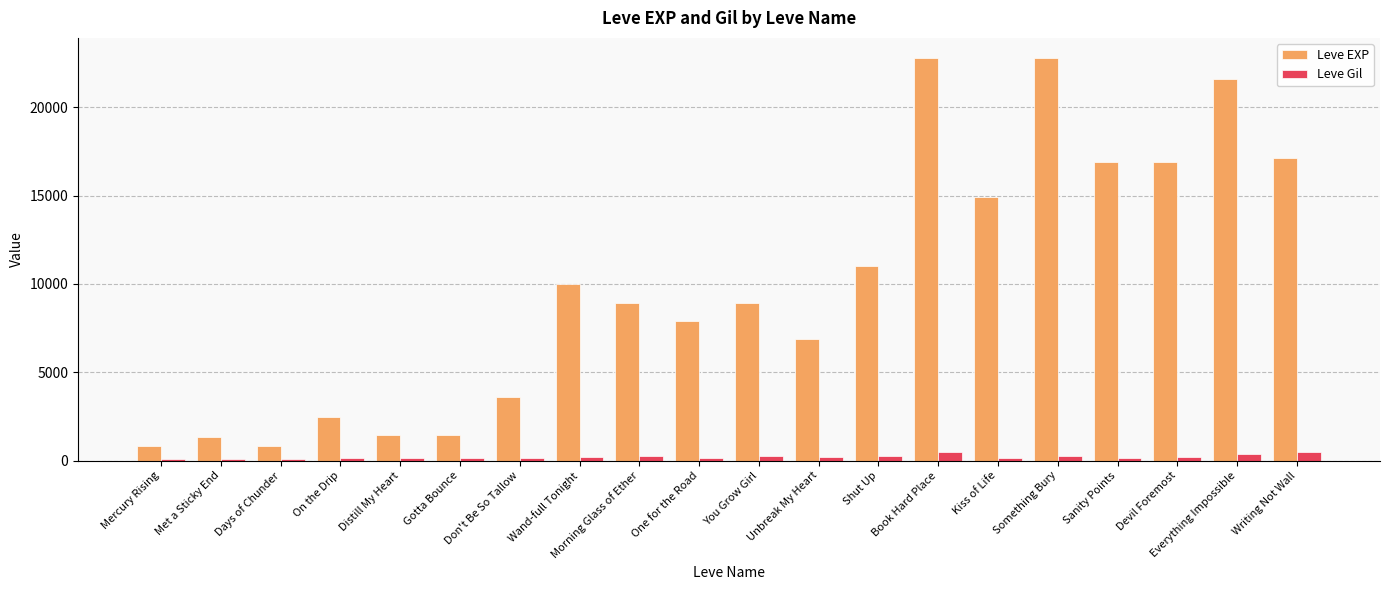

Which series has the widest spread of values?

Leve EXP